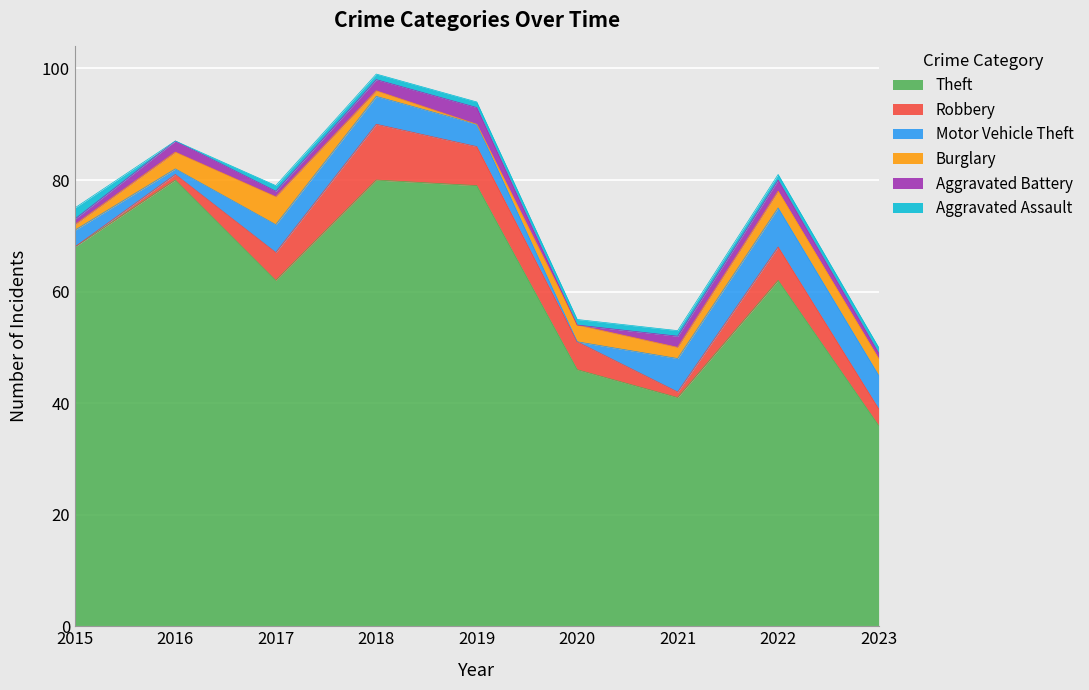

What is the value of the Motor Vehicle Theft point at the 4th from the left?

5